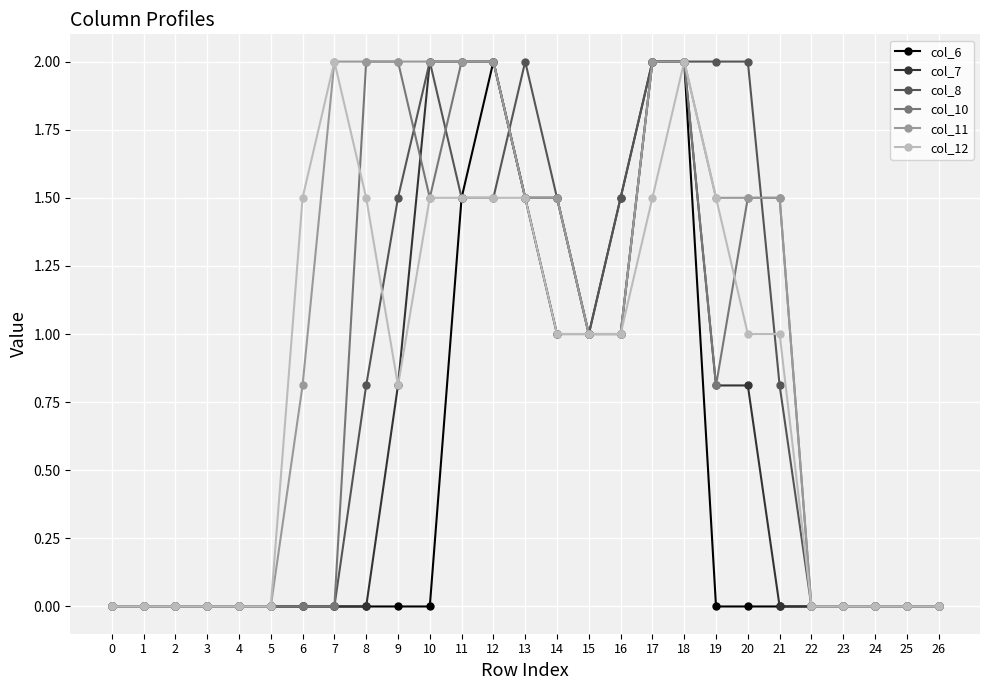

At which category is the sum across all series the highest?

18